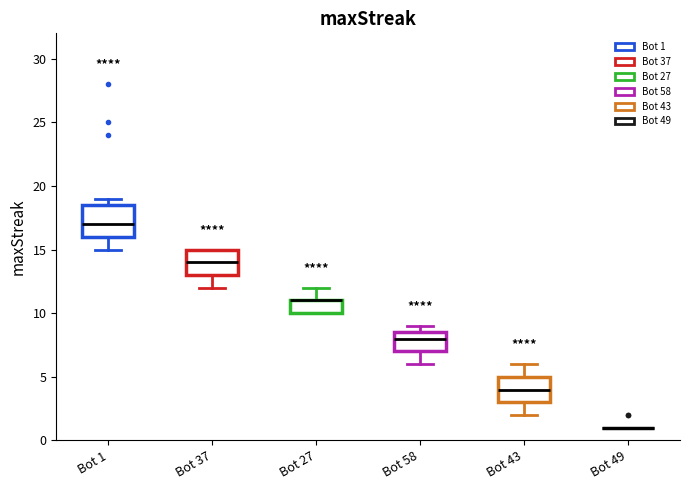

Where does the median line of the box for Bot 1 sit on the y-axis? The values are not printed on the chart, so give them approximately, as read against the axis.

17.0